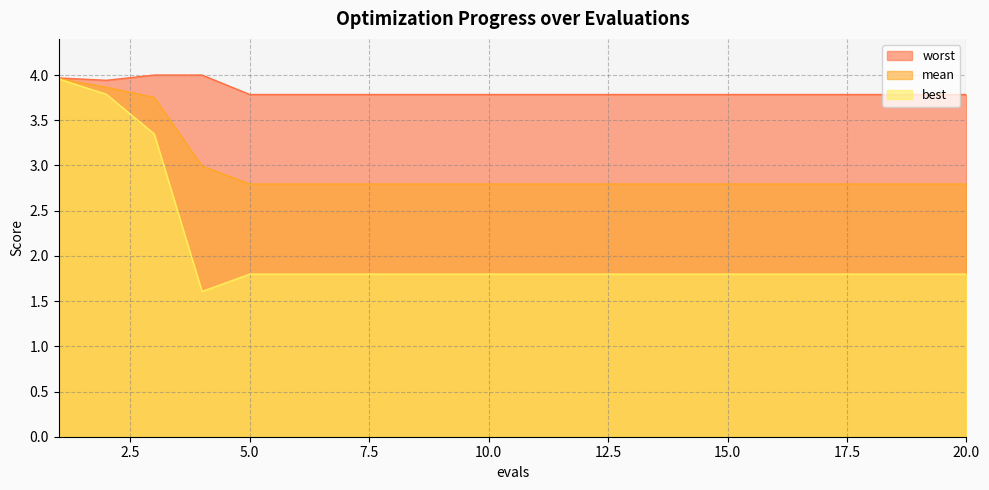

True or false: mean and best intersect in this chart.

False